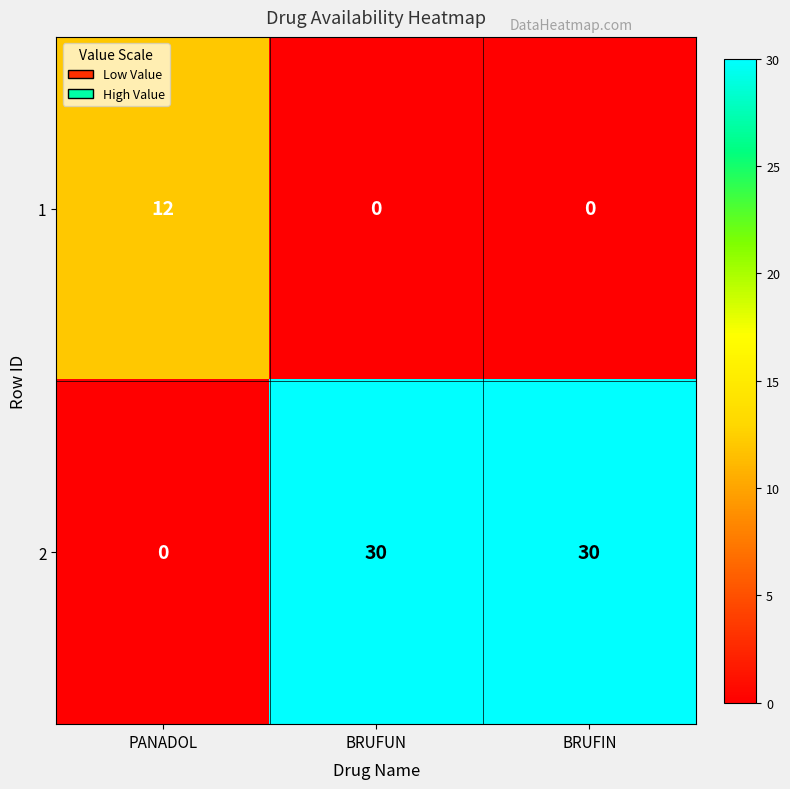

How many distinct data groups are displayed?

2